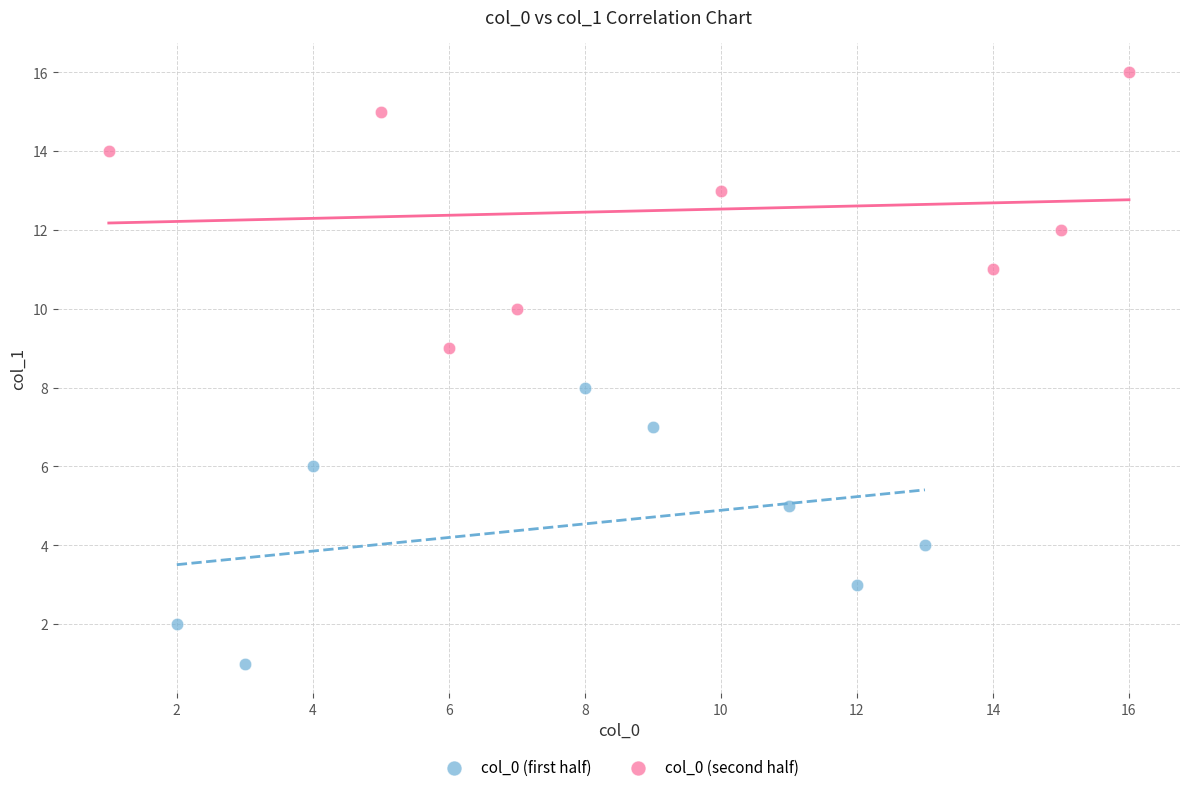

Which series reaches the minimum Y coordinate?

col_0 (first half)